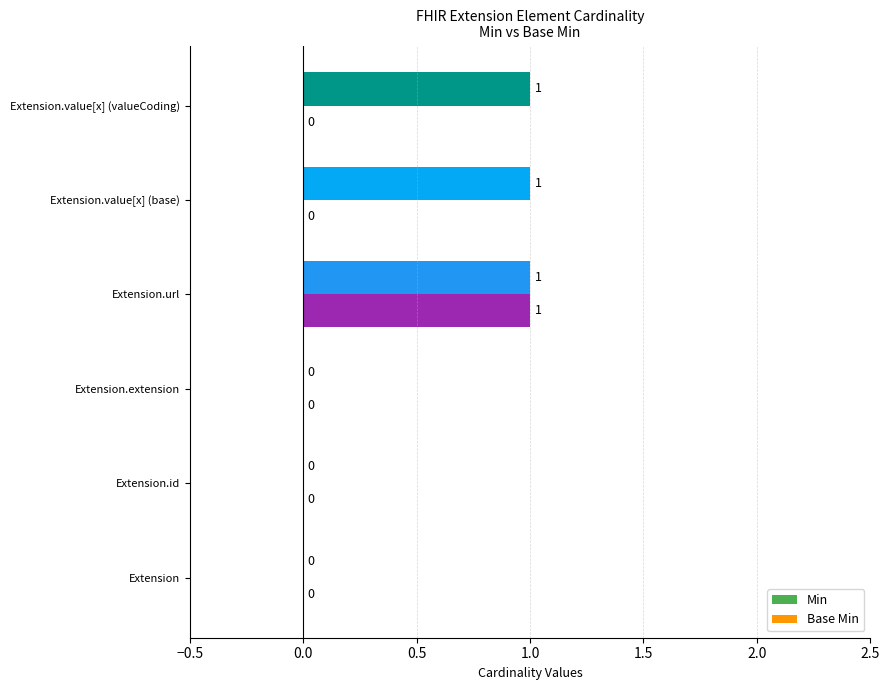

The Min series shows 2 at Extension.value[x] (valueCoding). True or false?

False